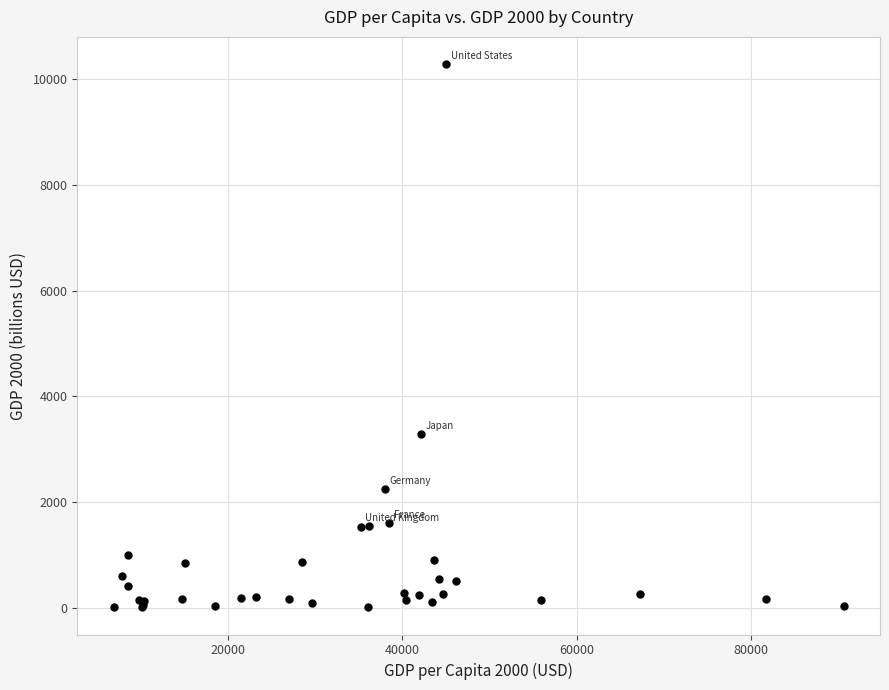

What Y value in the scatter plot is closest to 5146?

3290